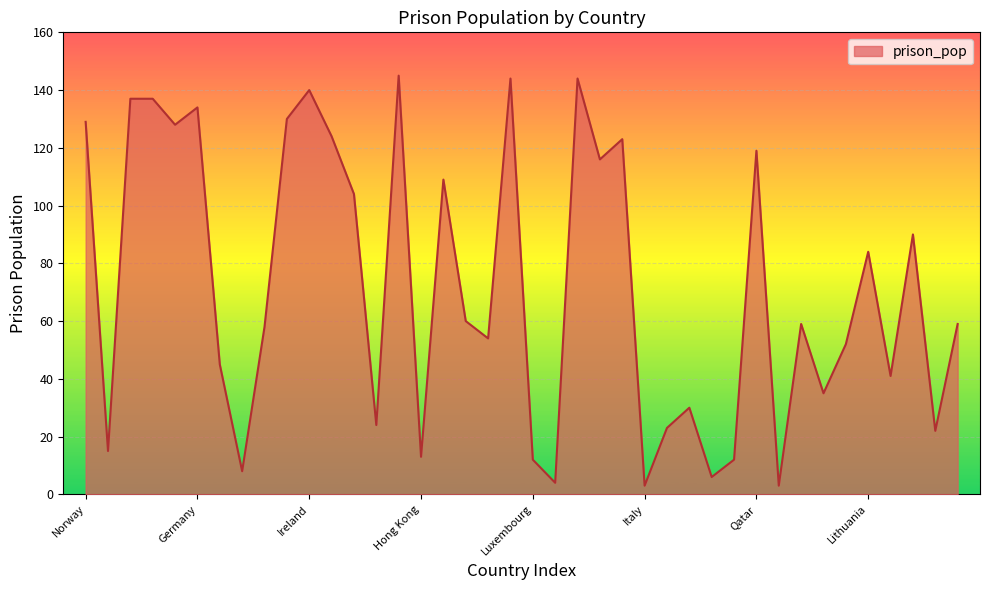

What is the greatest value displayed?

145